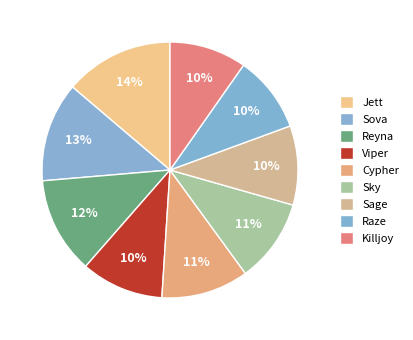

Rank the categories by value from highest to lowest.

Jett, Sova, Reyna, Cypher, Sky, Viper, Sage, Killjoy, Raze